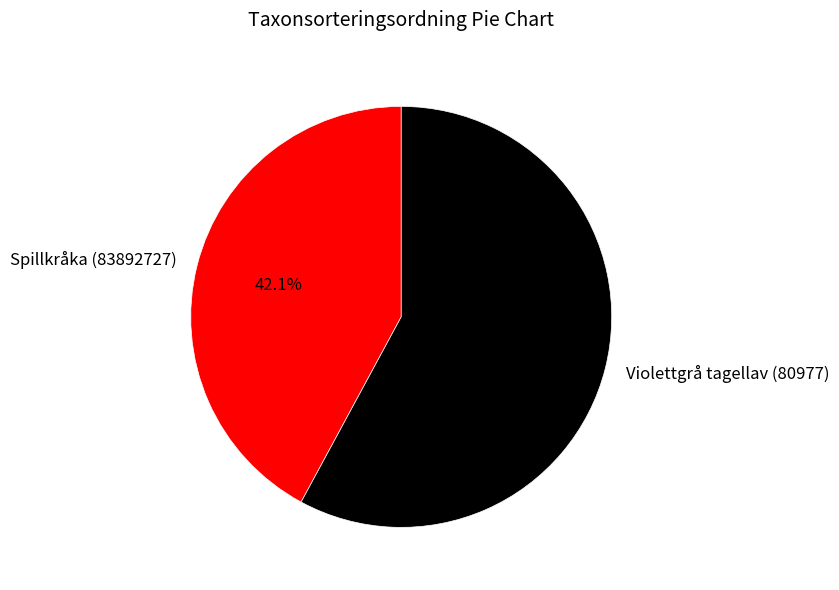

To the nearest percent, what percentage of the pie is Spillkråka (83892727)?

42%